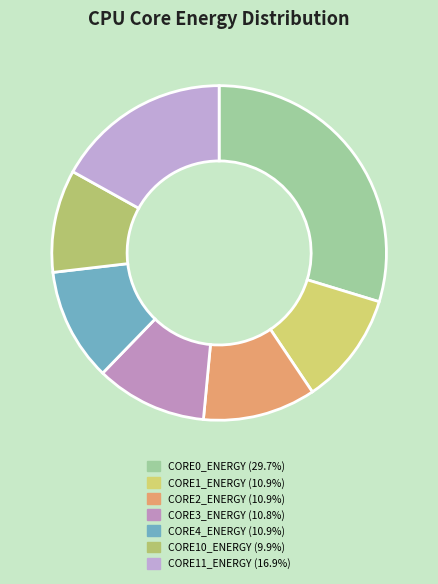

Count the number of slices in the pie.

7